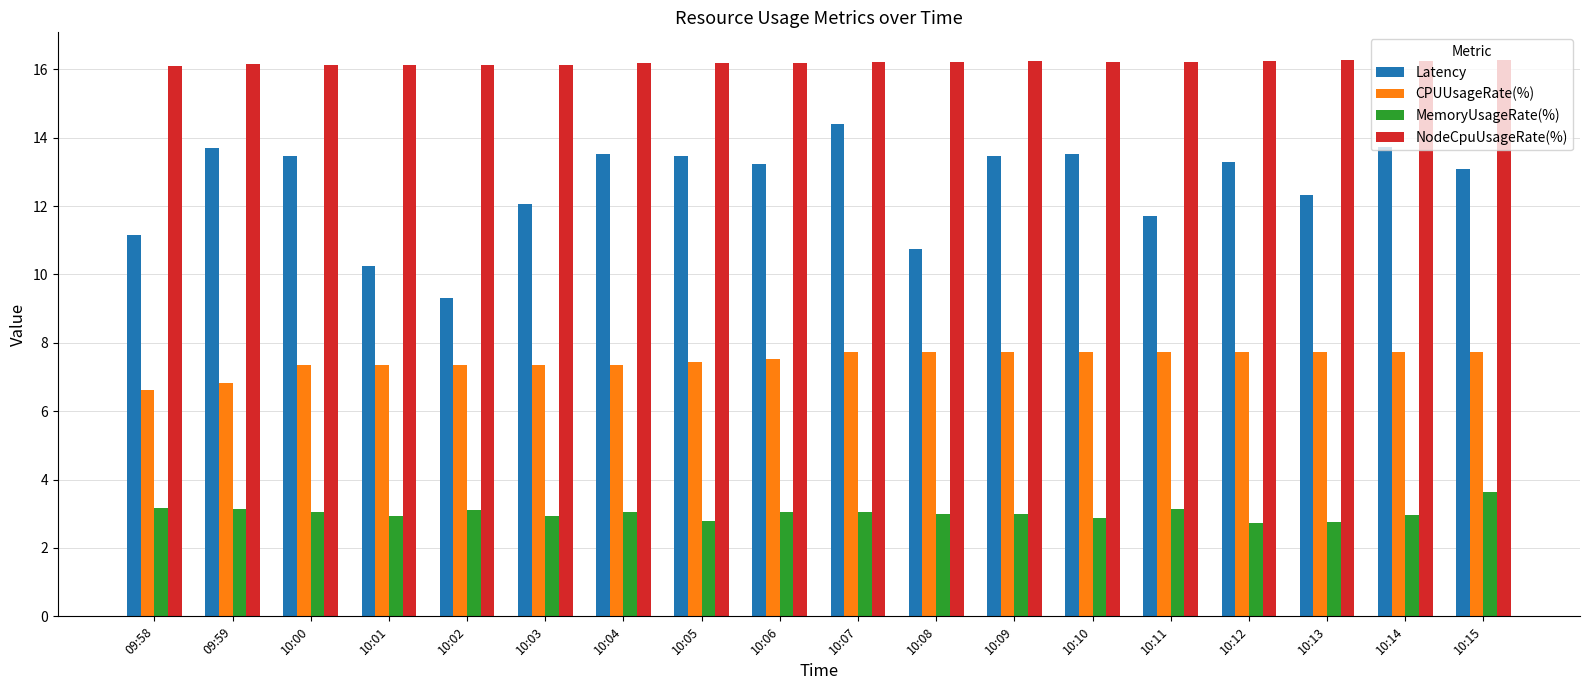

Rank the series by their maximum value, from lowest to highest.

MemoryUsageRate(%), CPUUsageRate(%), Latency, NodeCpuUsageRate(%)